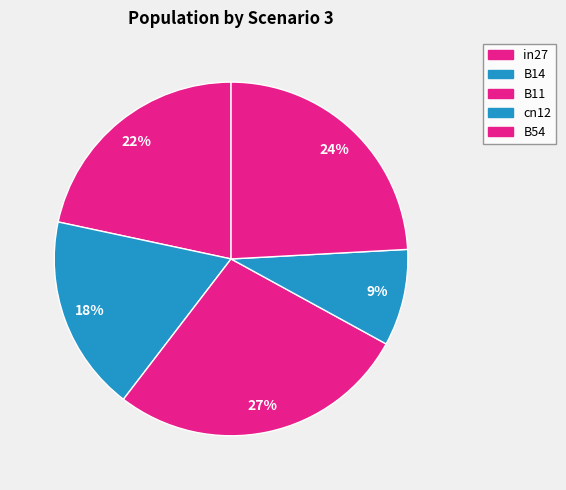

What percentage is the B11 slice, to the nearest percent?

27%